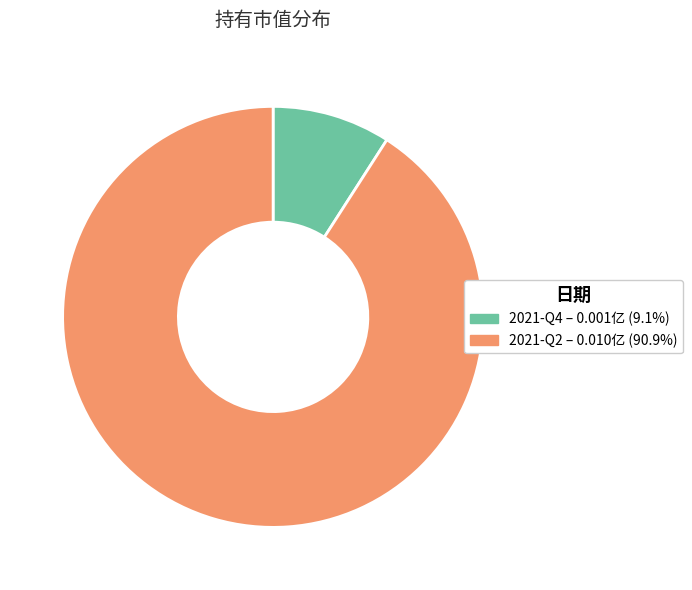

Is there any slice that represents more than half of the pie?

Yes